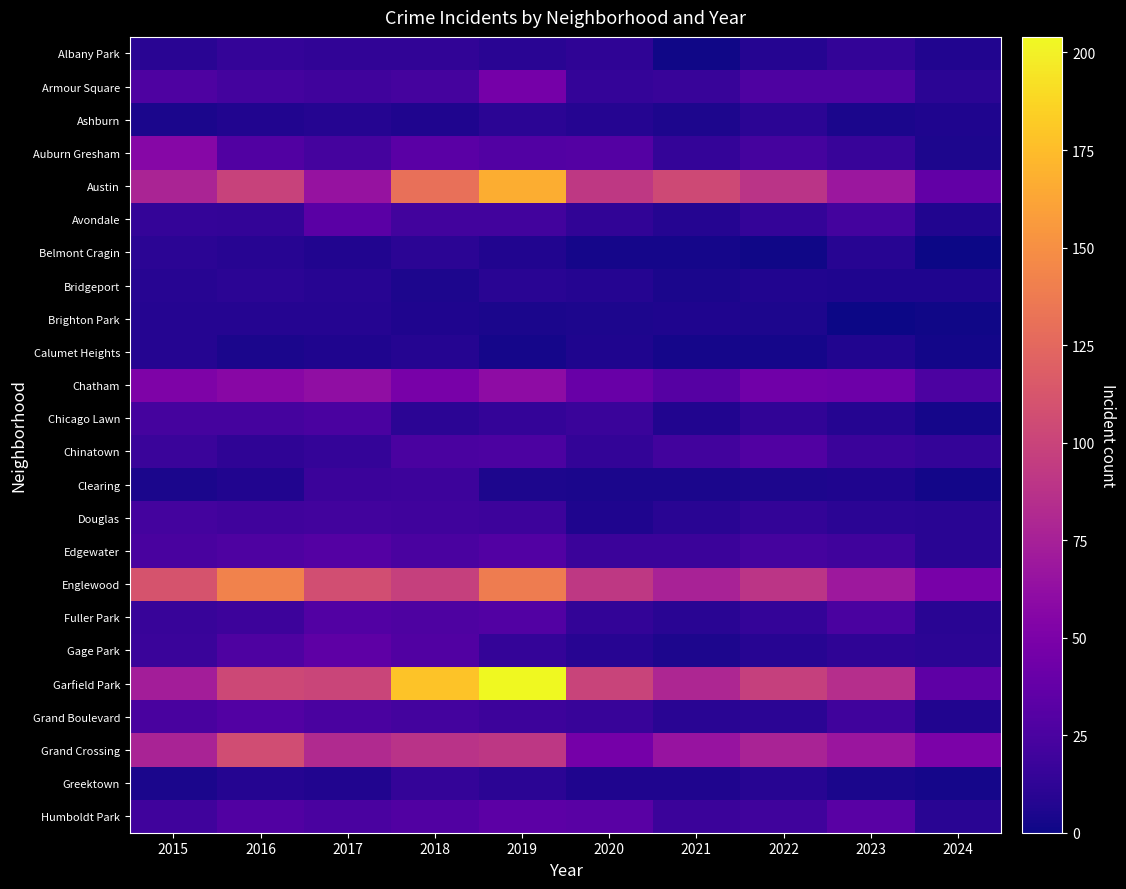

Which label corresponds to the smallest value in the chart?

2024